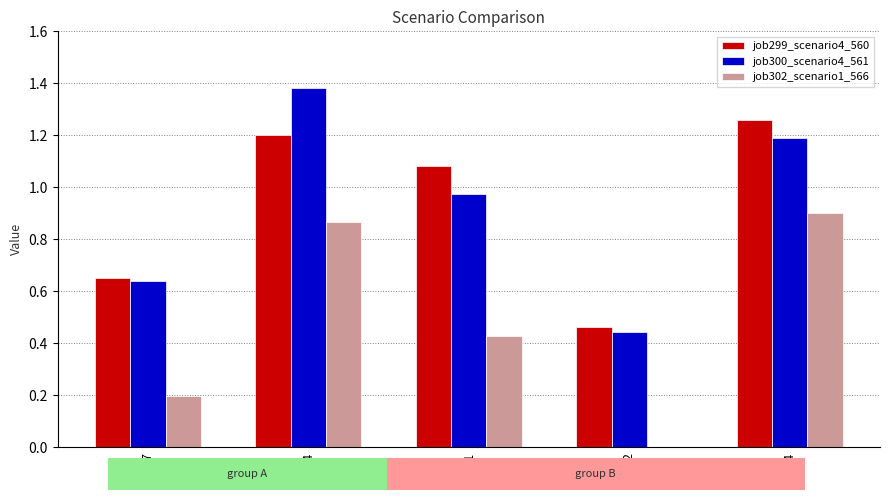

What are all the series names shown in the legend?

job299_scenario4_560, job300_scenario4_561, job302_scenario1_566